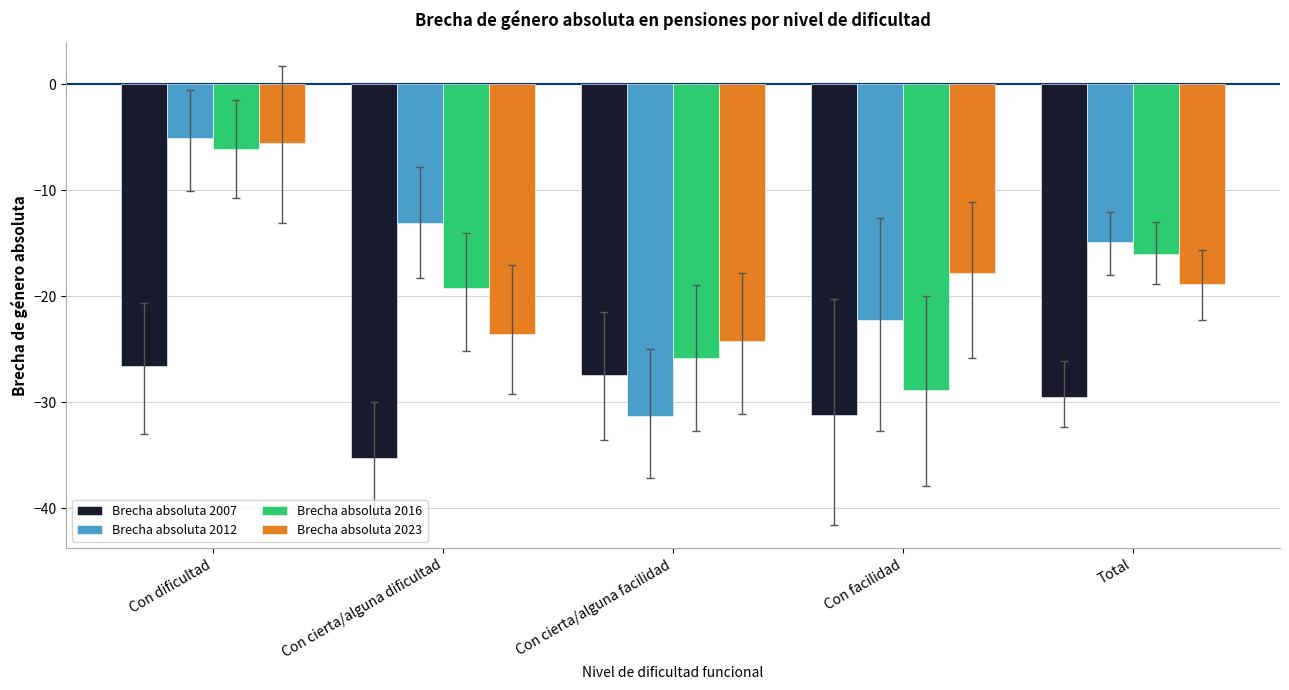

What position from the left is Con dificultad?

1